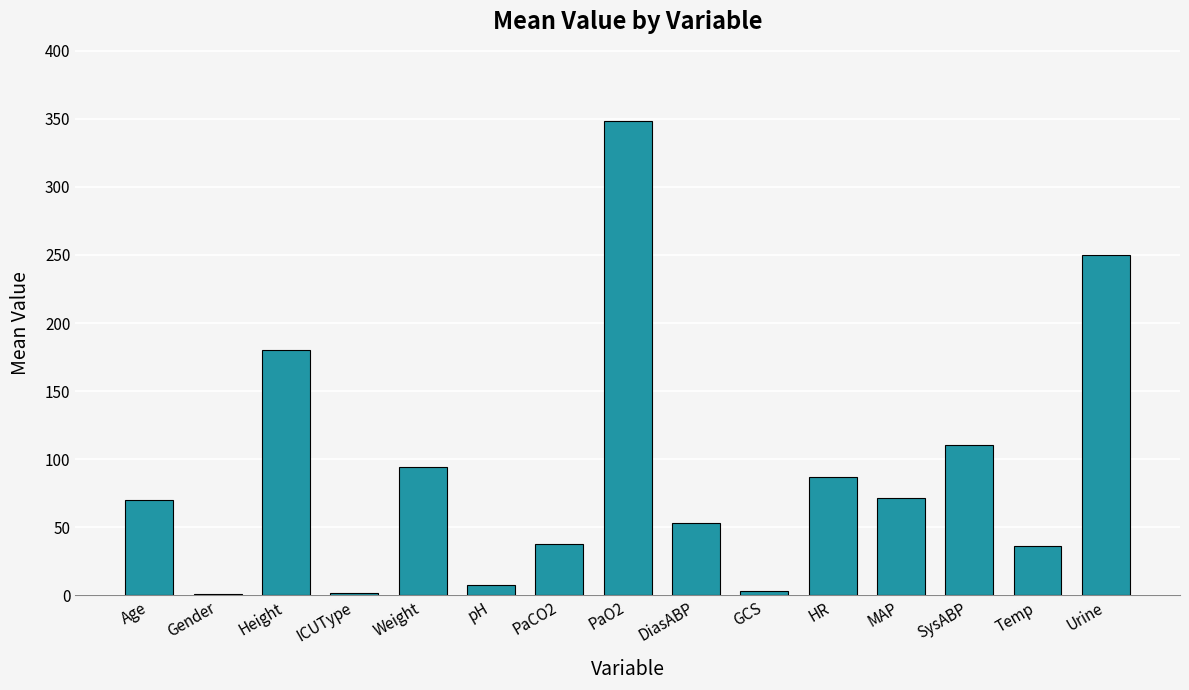

What is the average value?

90.2